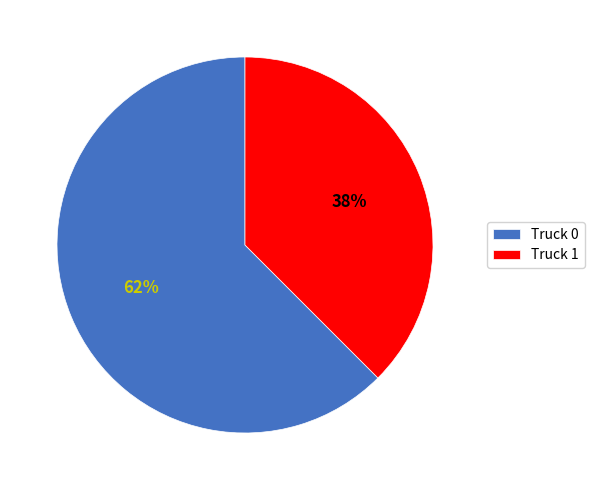

Which slice is the smallest?

Truck 1